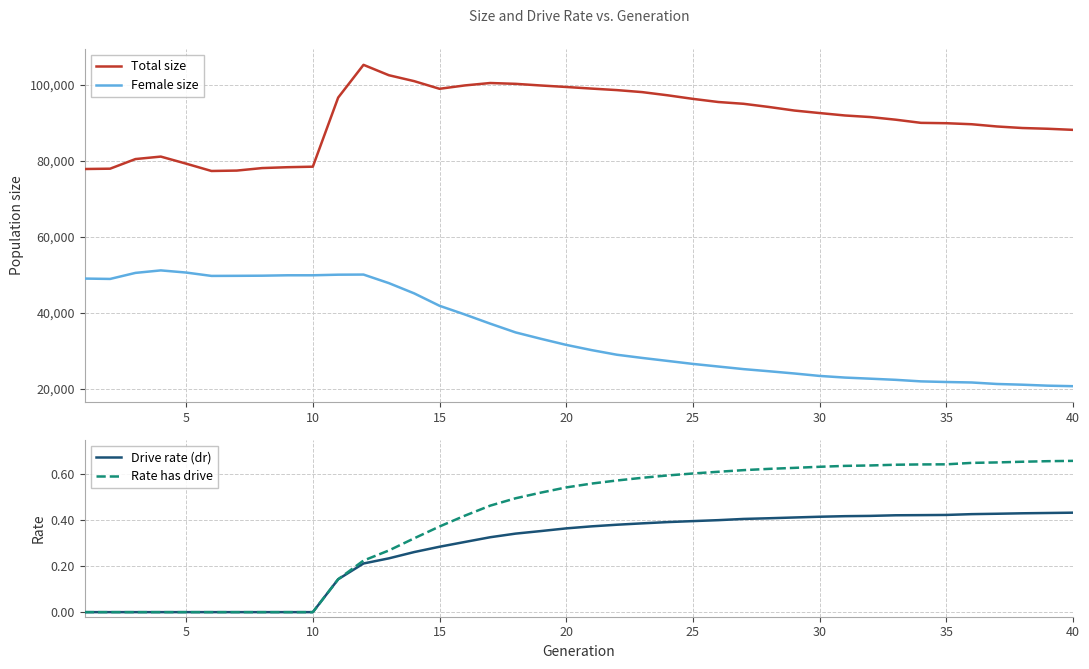

What is the lowest value of the Female size series?

20728